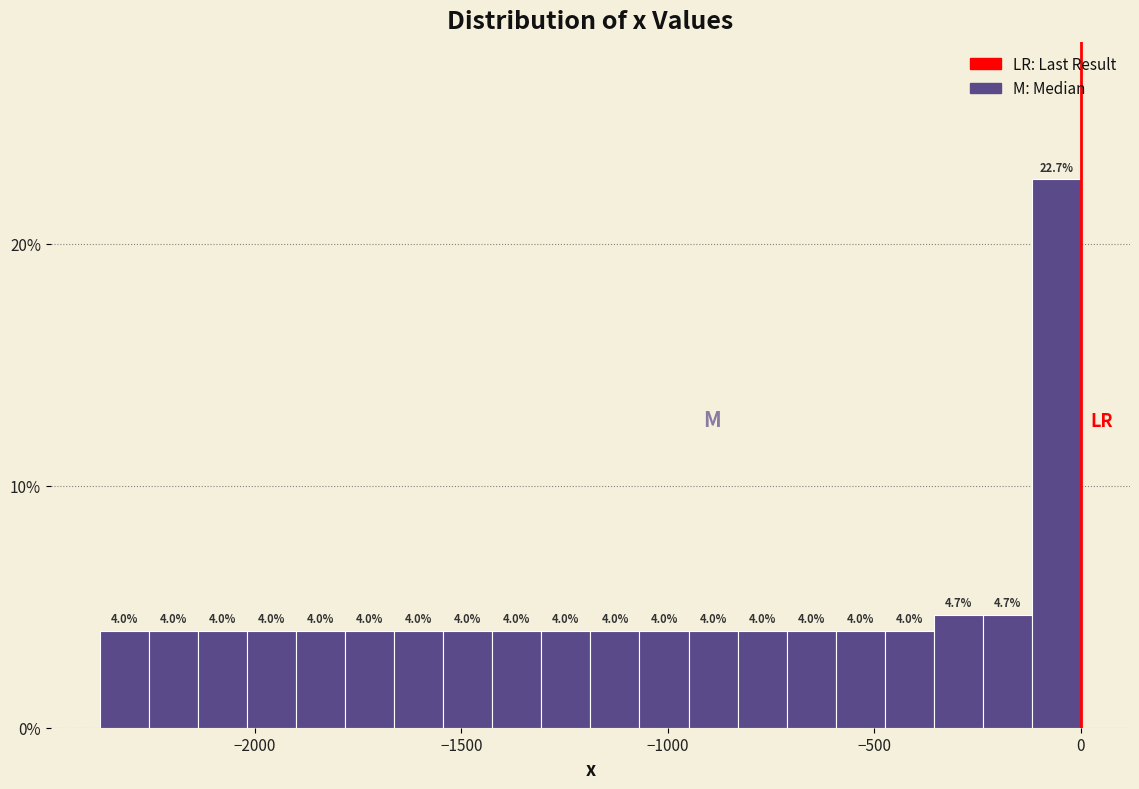

Around what value on the x-axis is the tallest bar? Give the approximate position of its centre, as read against the axis.

-50